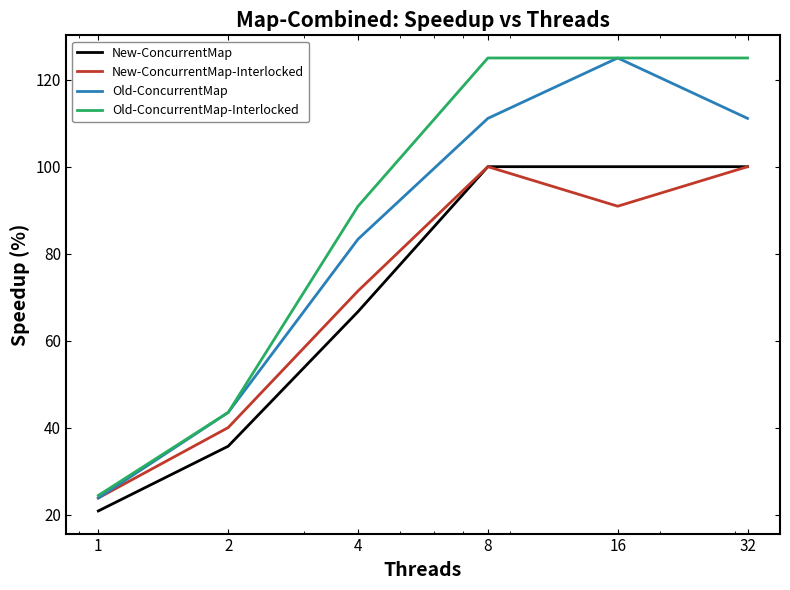

What is the maximum value shown in the chart?

125.0